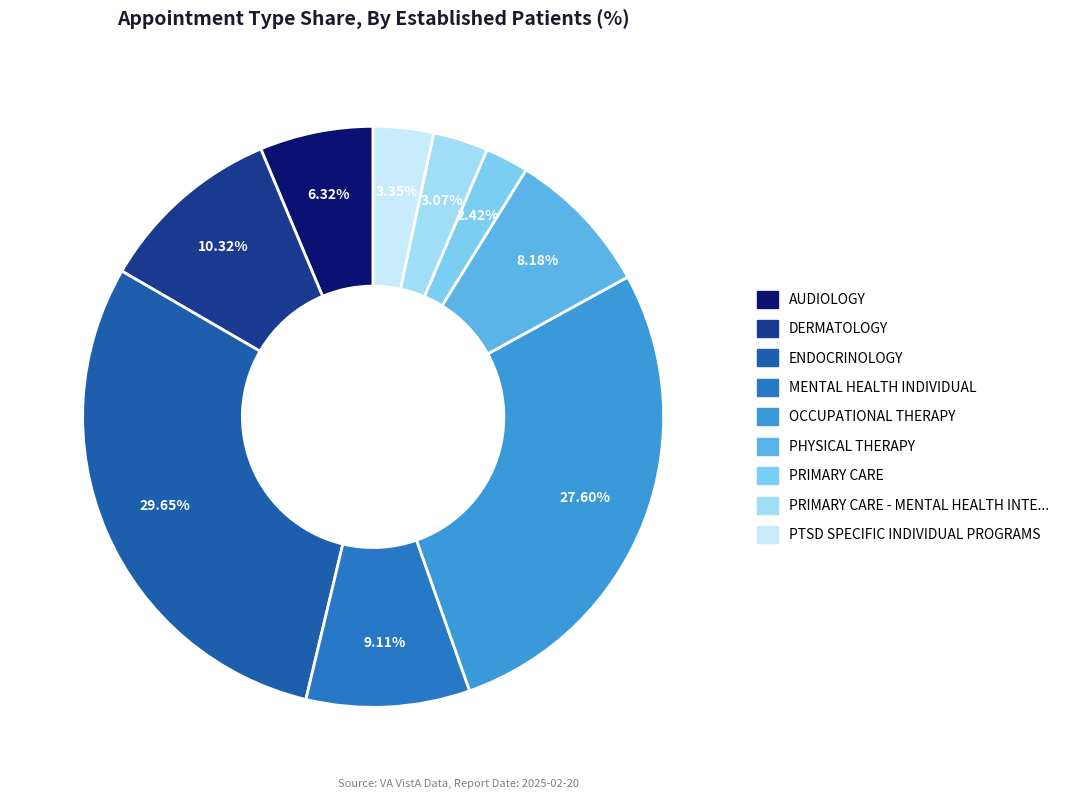

How many segments does this pie chart have?

9